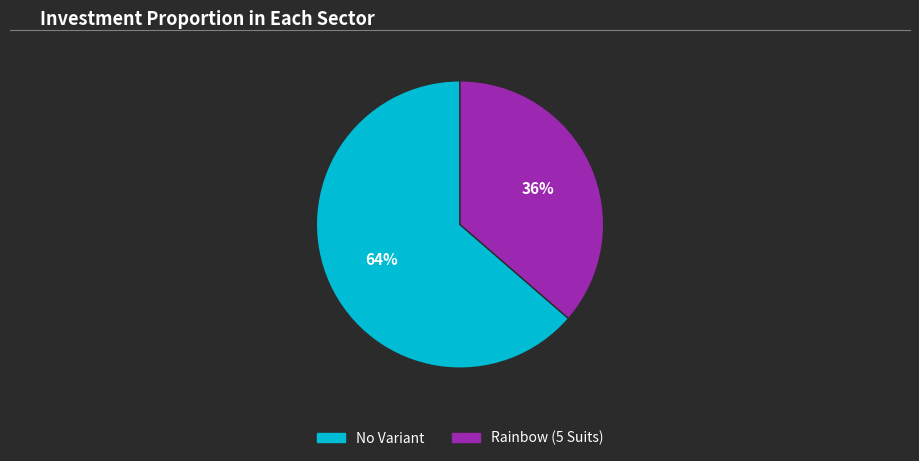

To the nearest percent, what is the average slice percentage?

50%